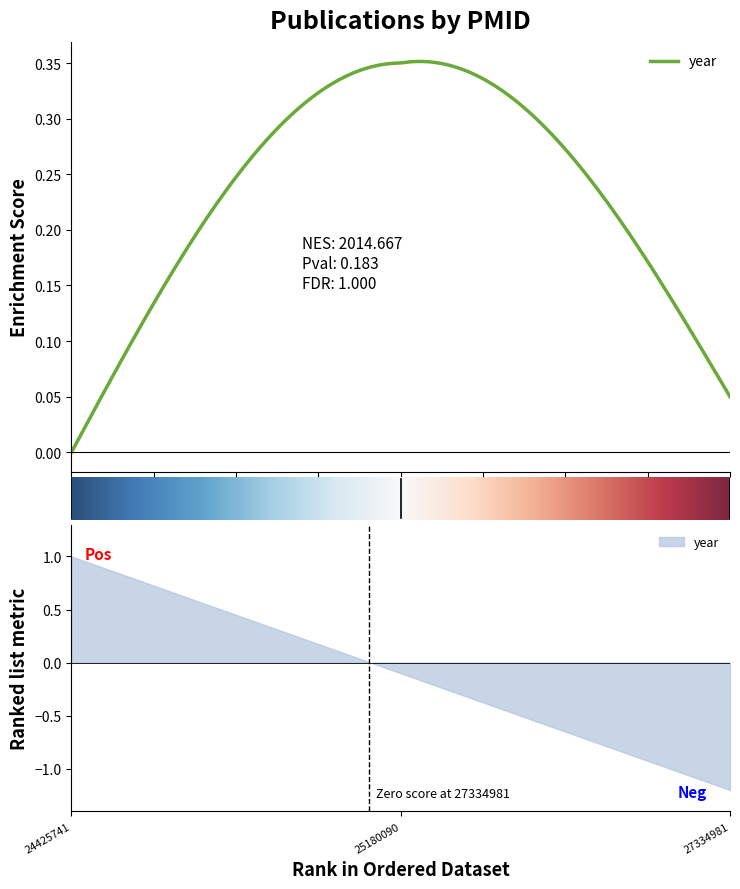

True or false: the data shows 2014 at 24425741.

True